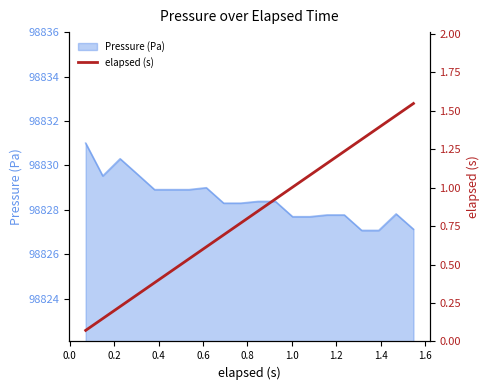

What is the highest value of the Pressure (Pa) series?

98831.0